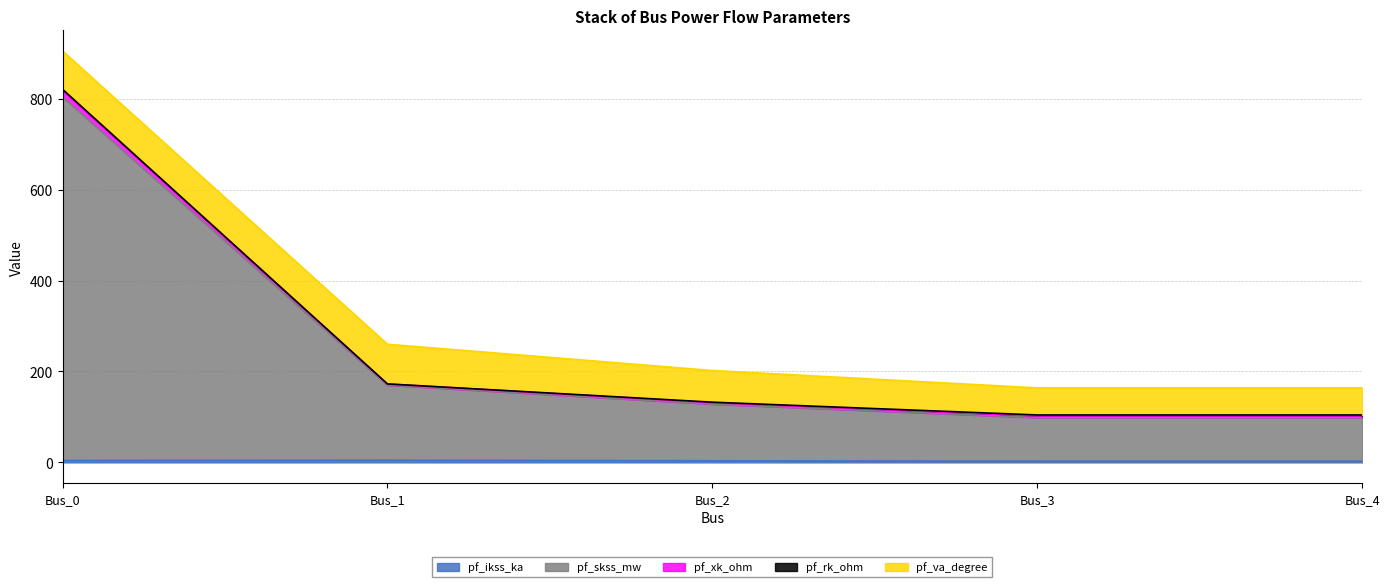

Does the chart have visible grid lines?

Yes